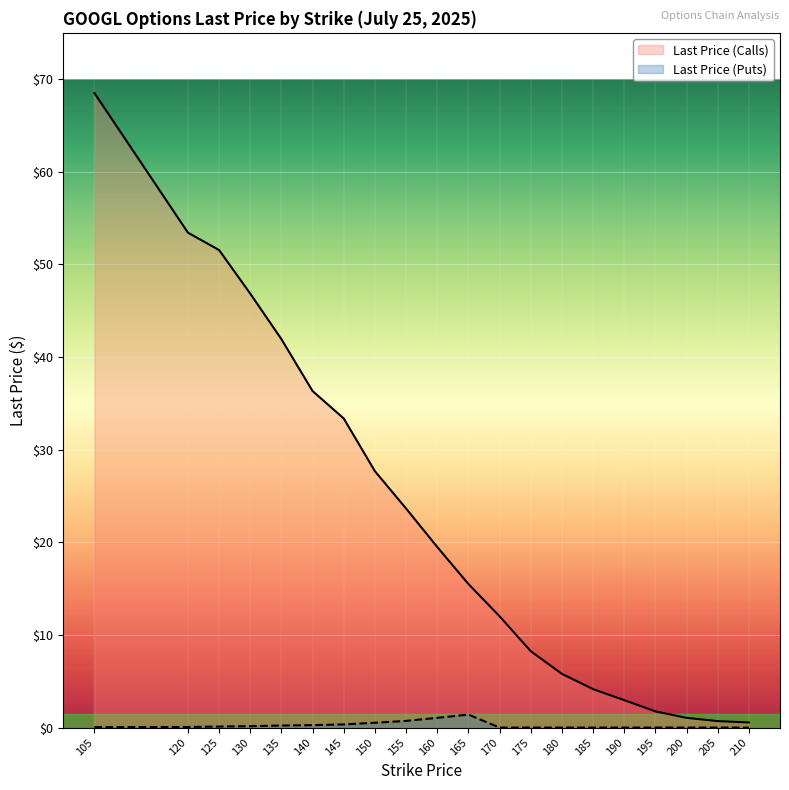

What is the difference between the maximum and minimum values in the Last Price (Puts) series?

1.4